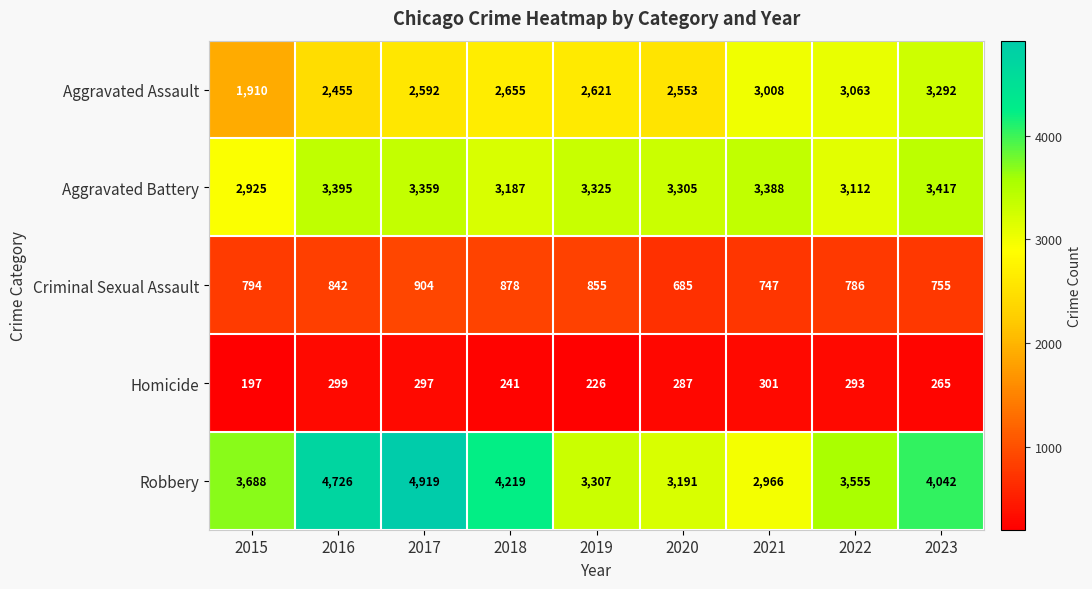

How many categories are shown in the chart?

9